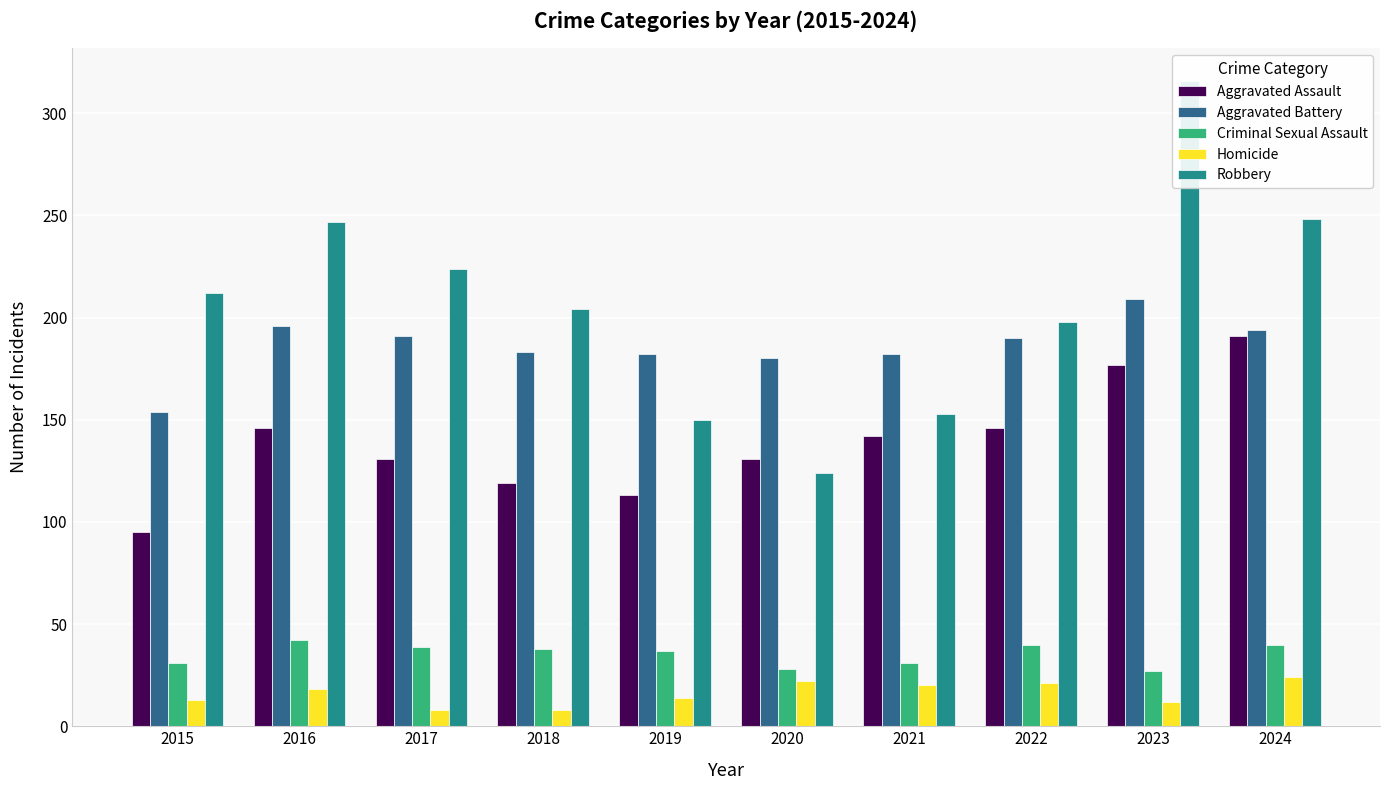

Is it true that Aggravated Battery equals 190 at 2022?

True